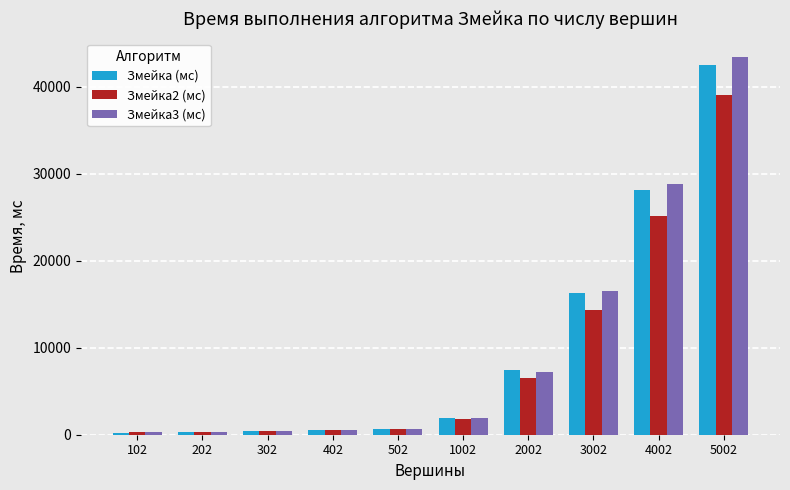

Is it true that Змейка (мс) equals 23765 at 3002?

False